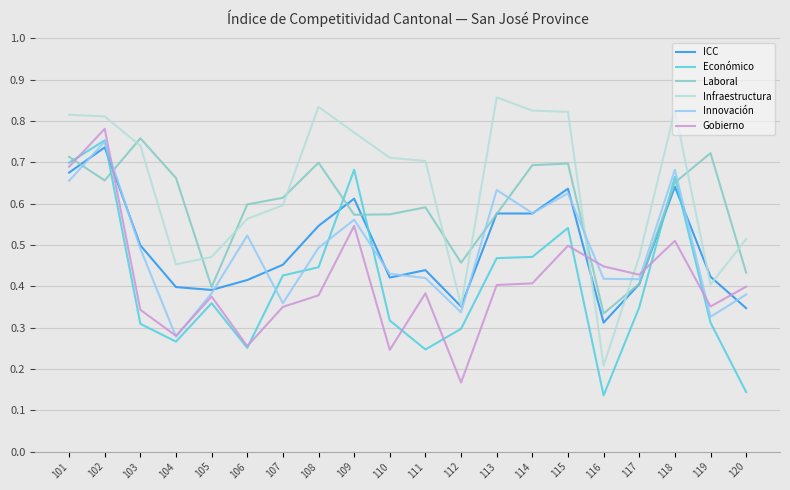

Which series has the largest total across all categories?

Infraestructura